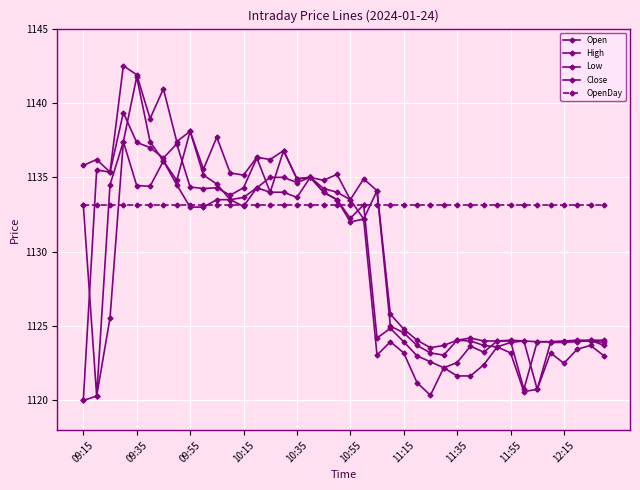

Which series has the widest spread of values?

Open